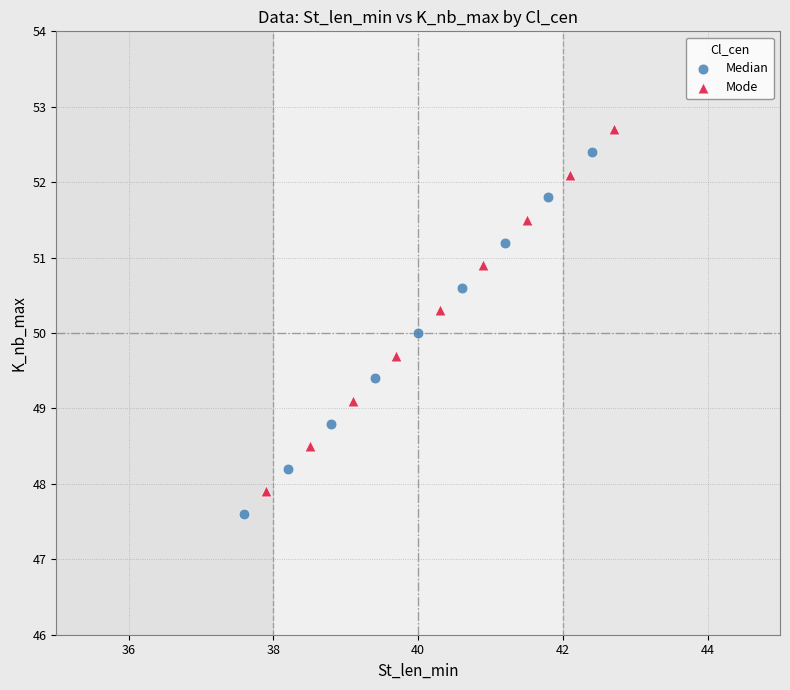

What are all the series names shown in the legend?

Median, Mode